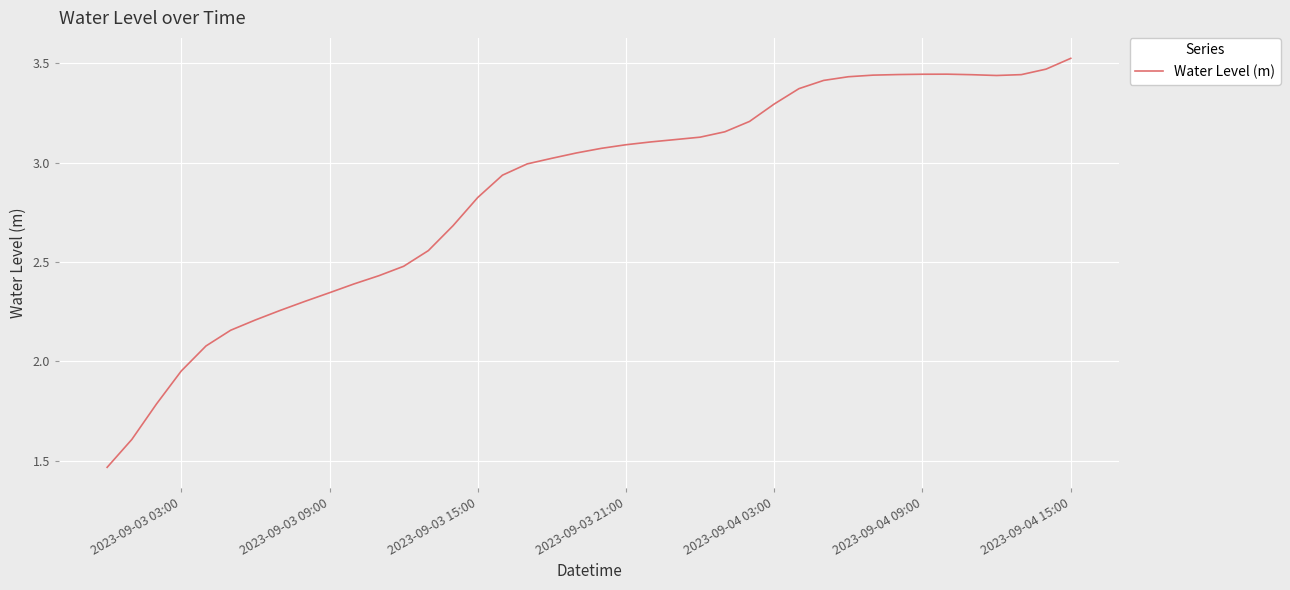

What is the value of the 32nd point from the left?

3.4